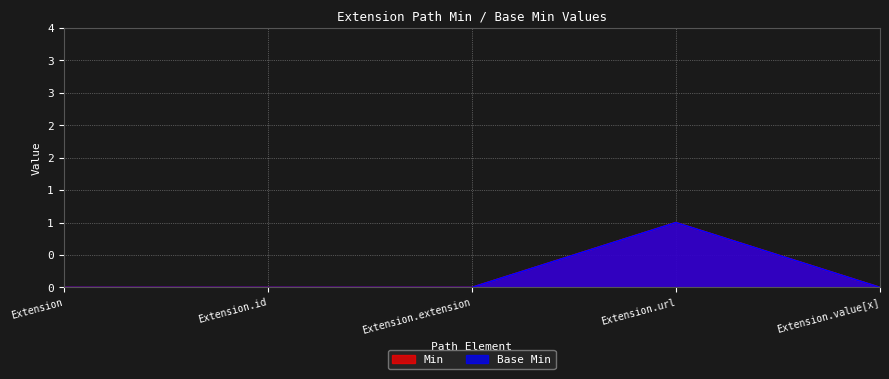

What is the sum of all Min values?

1